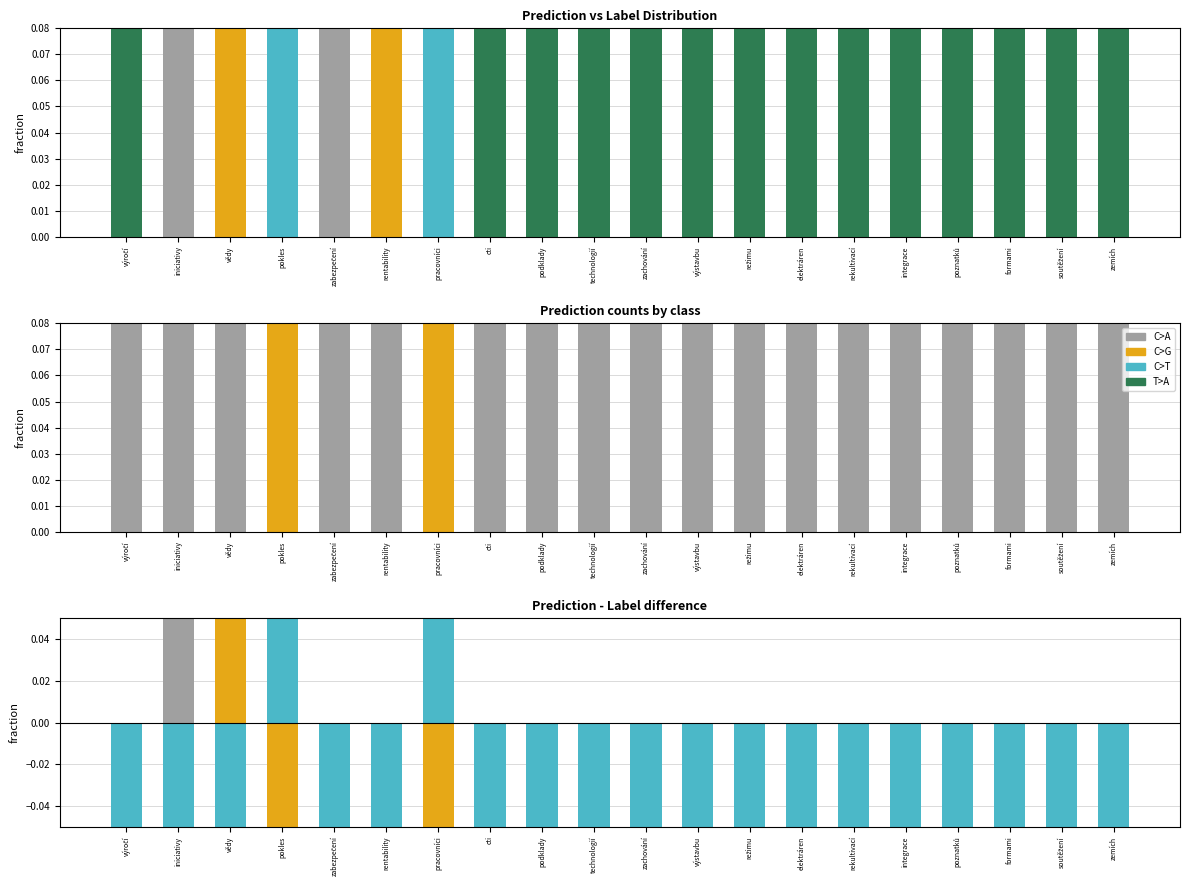

Which series has the largest total across all categories?

T>A